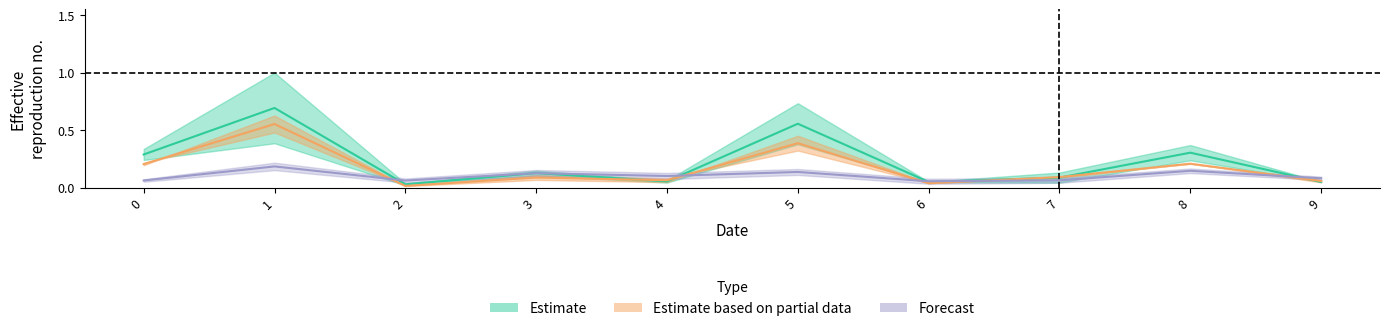

What is the value of the col_2 point at the 9th from the left?

0.2